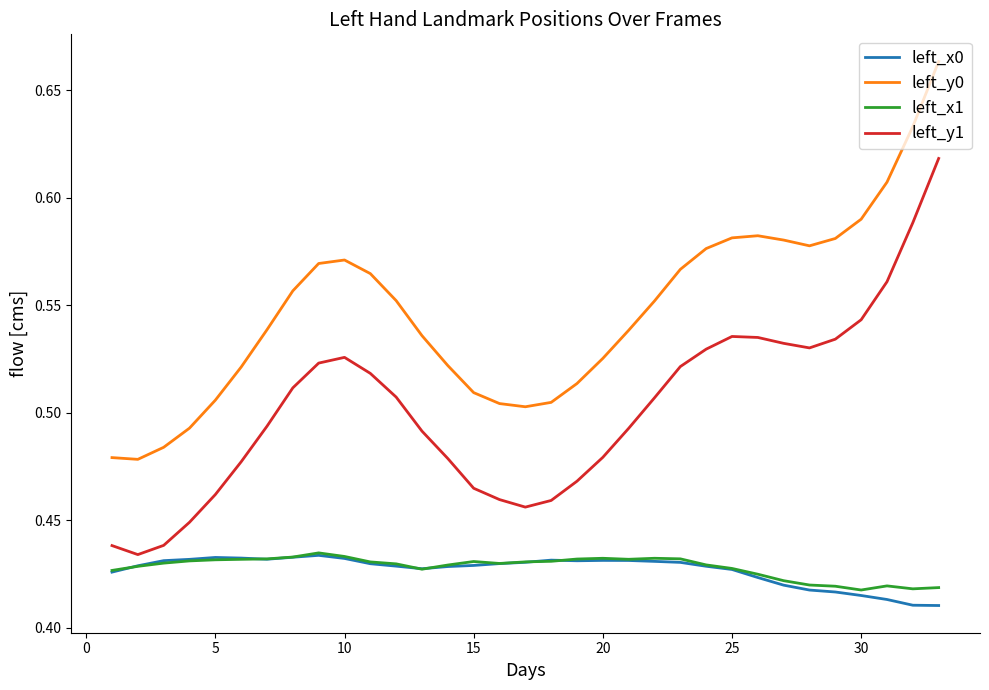

True or false: left_y1 and left_y0 intersect in this chart.

False